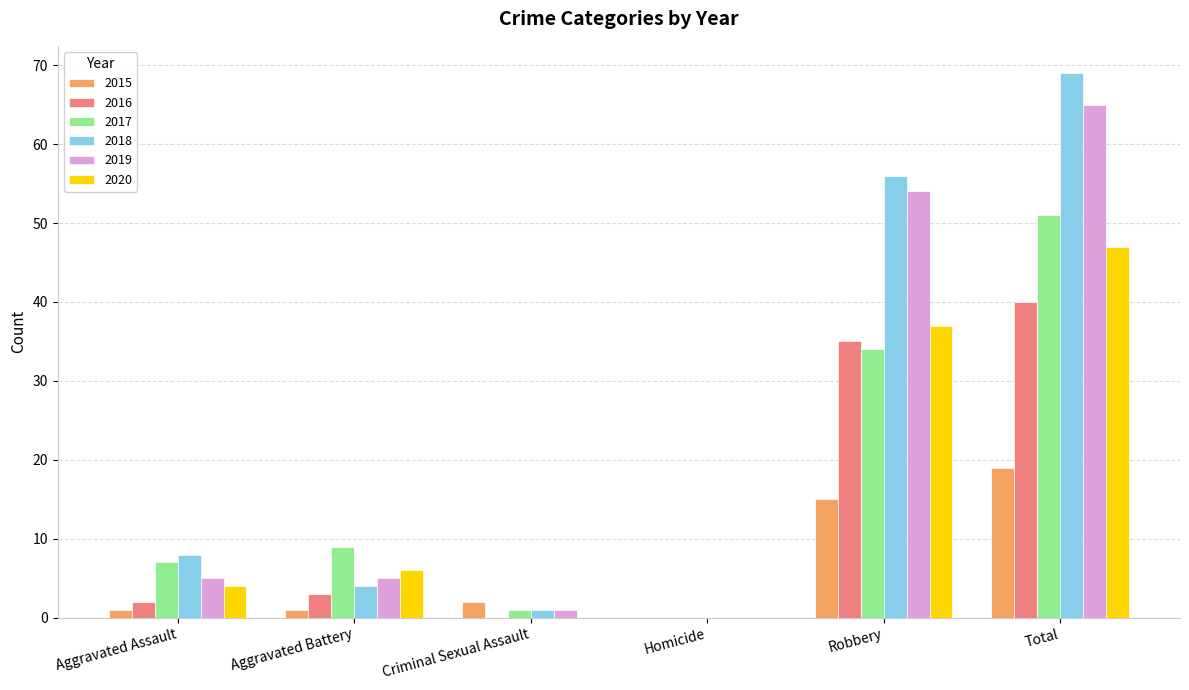

Reading left to right, list all the values displayed in this chart.

2015: 1	1	2	0	15	19
2016: 2	3	0	0	35	40
2017: 7	9	1	0	34	51
2018: 8	4	1	0	56	69
2019: 5	5	1	0	54	65
2020: 4	6	0	0	37	47